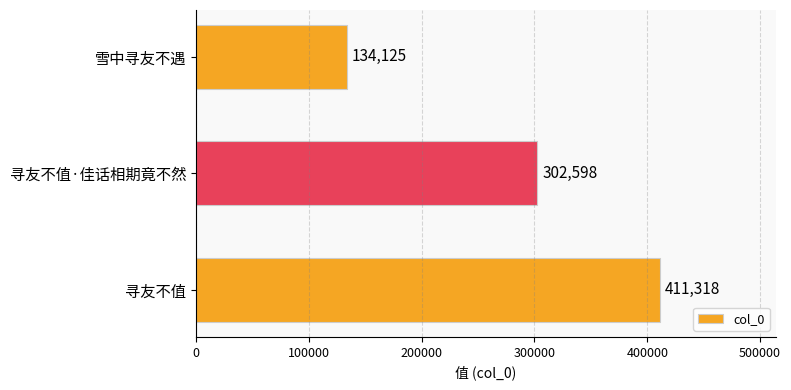

How many data points are less than 302598?

1